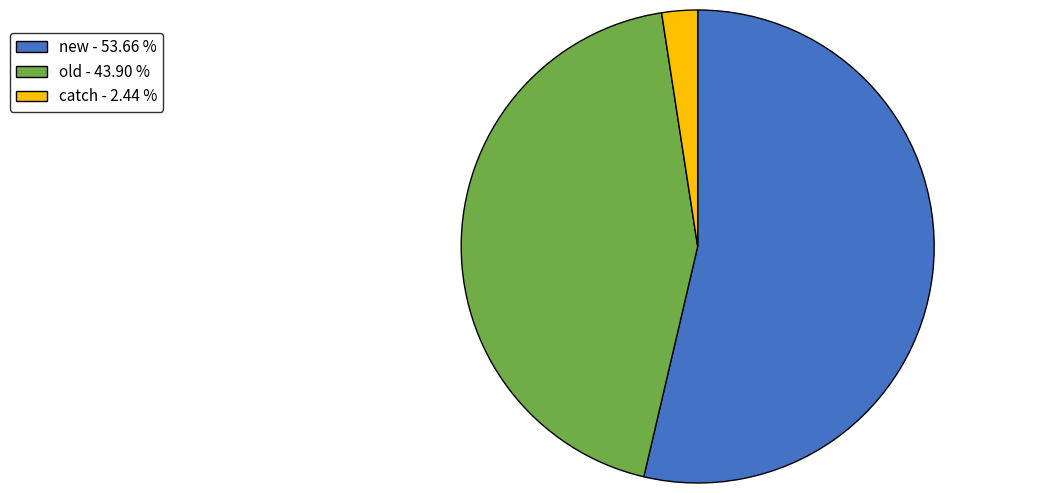

Count the number of slices in the pie.

3